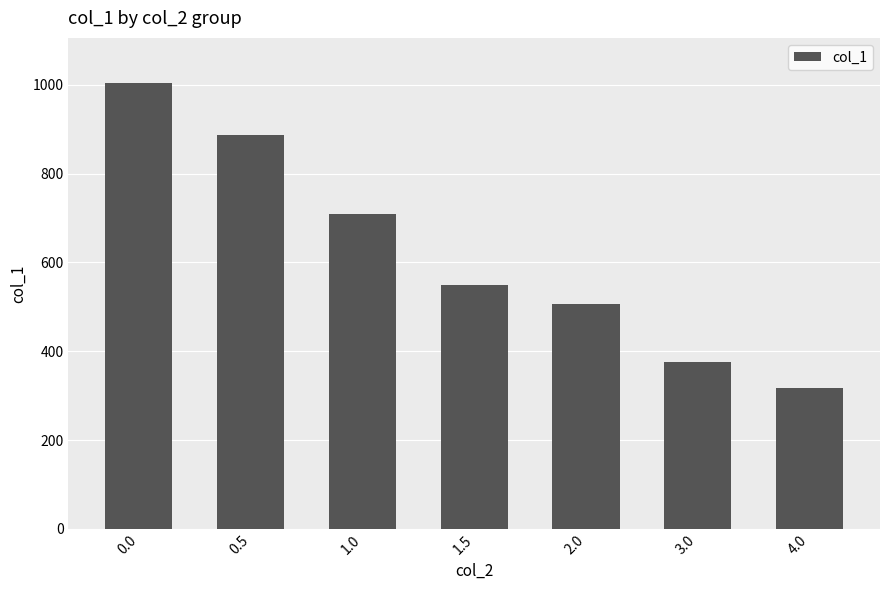

True or false: the data shows 317 at 4.0.

True